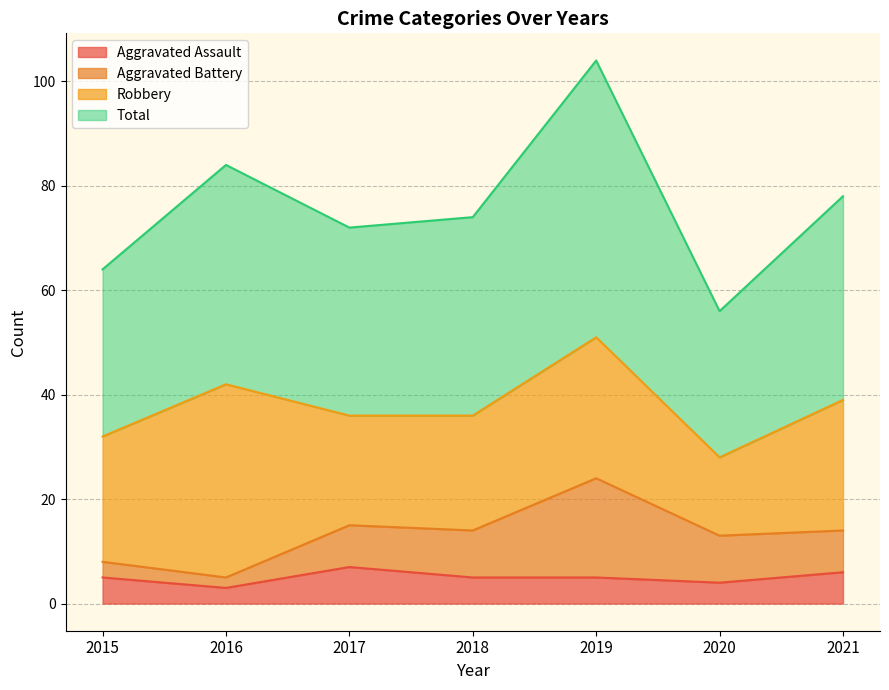

True or false: Aggravated Assault has a value of 2 at 2016.

False